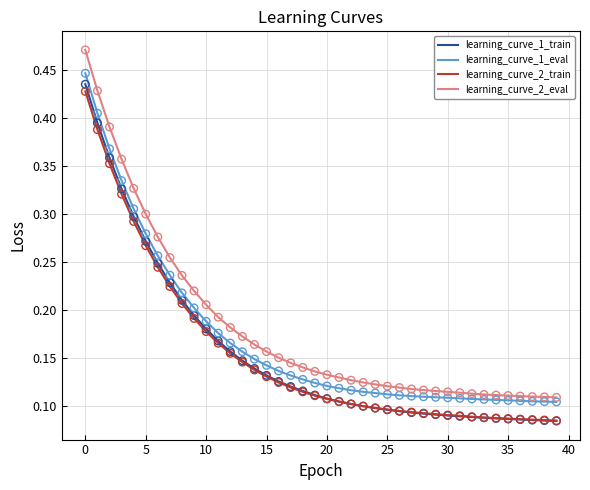

Which series has the largest range (max minus min)?

learning_curve_2_eval